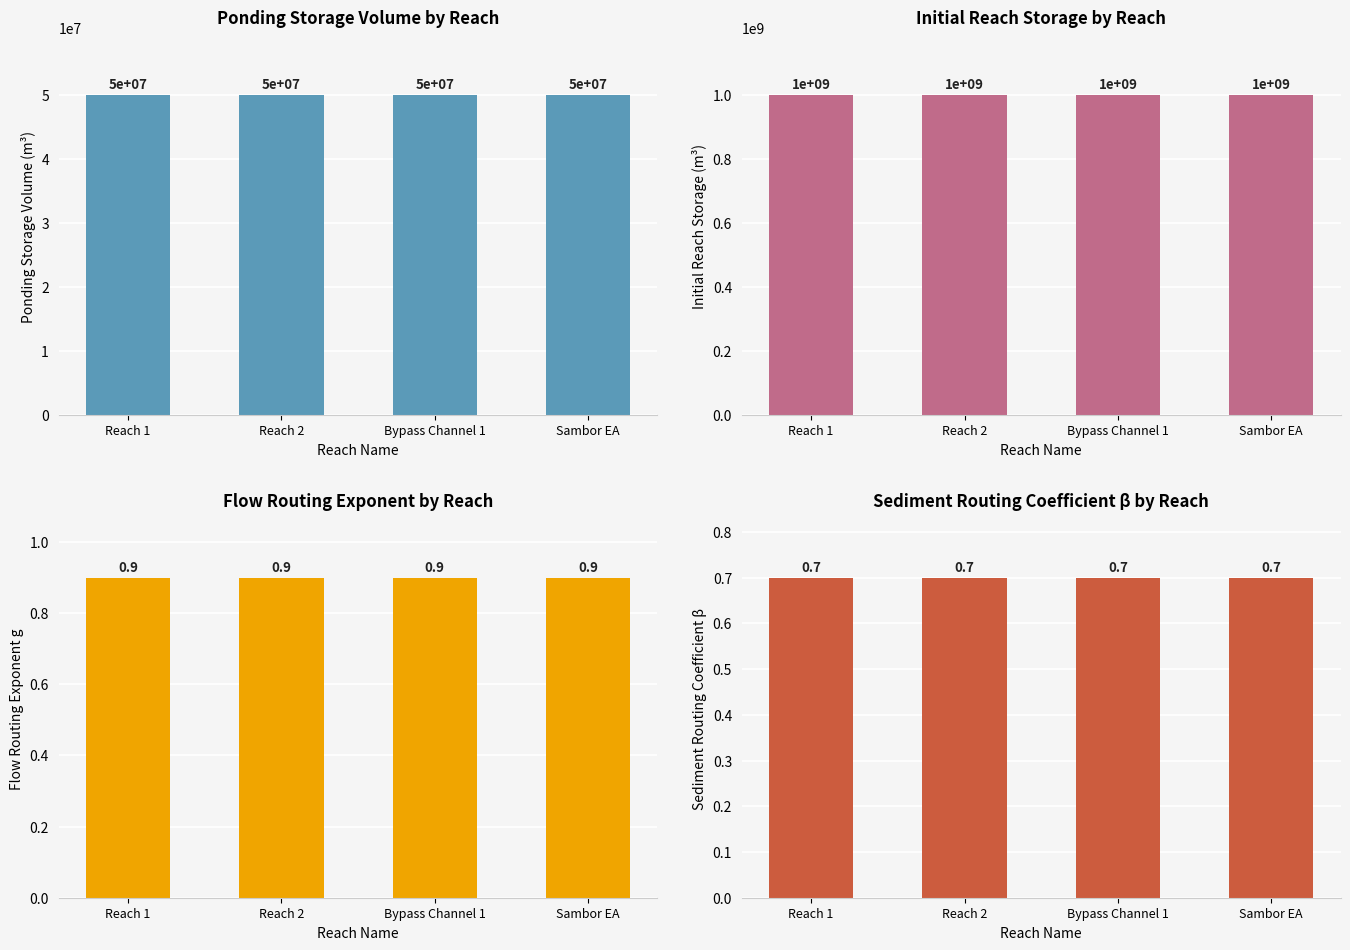

What is the label of the 2nd bar from the left?

Reach 2